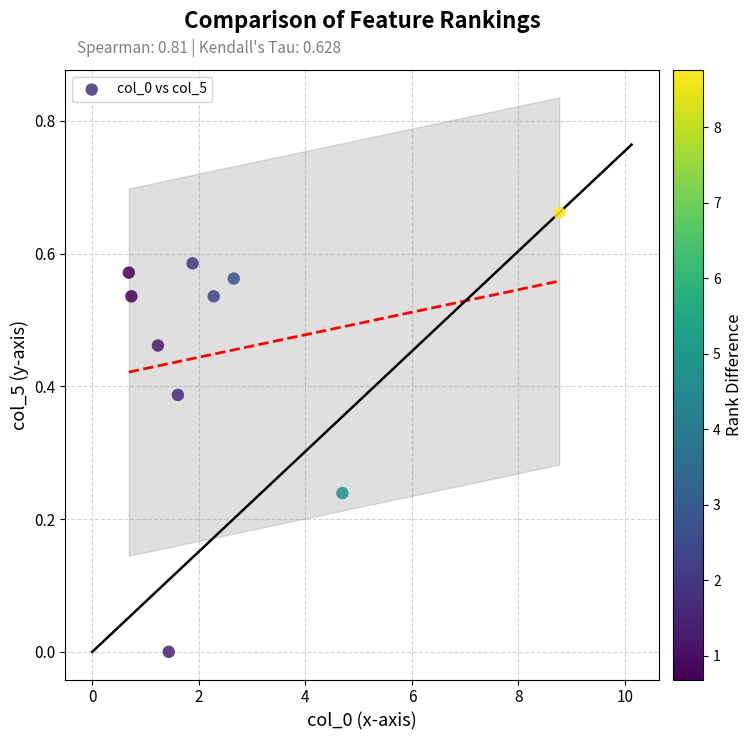

What is the range of X values (max minus min)?

8.1